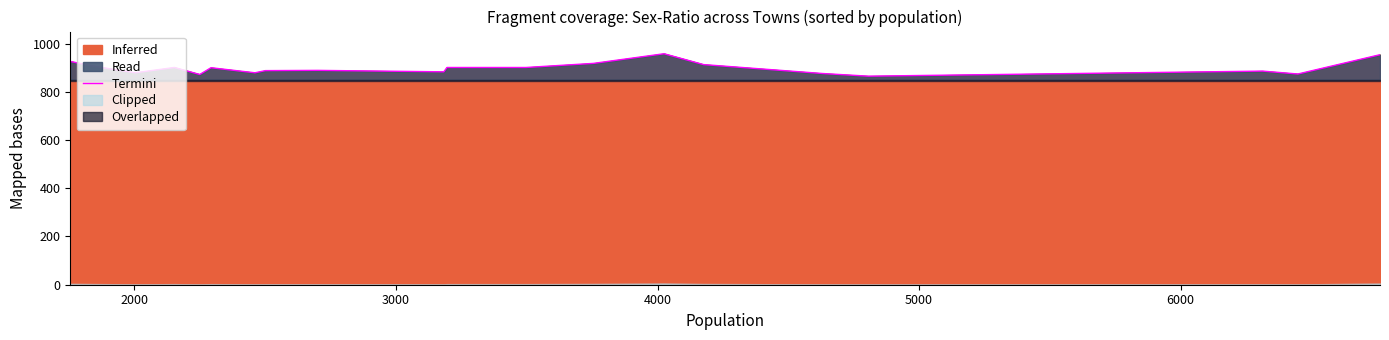

What is the lowest value of the Termini series?

865